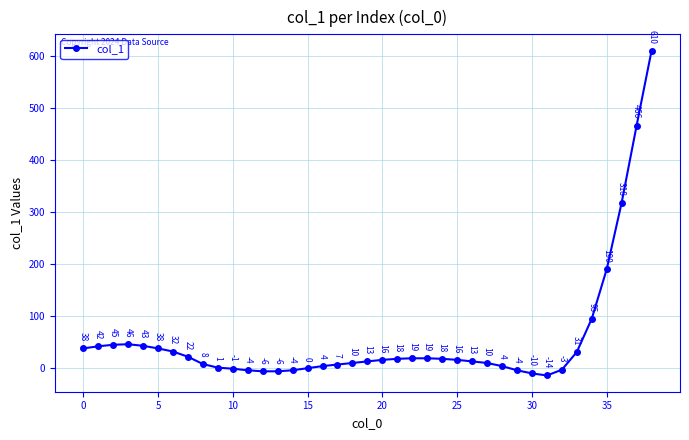

How many data points are less than 16?

19